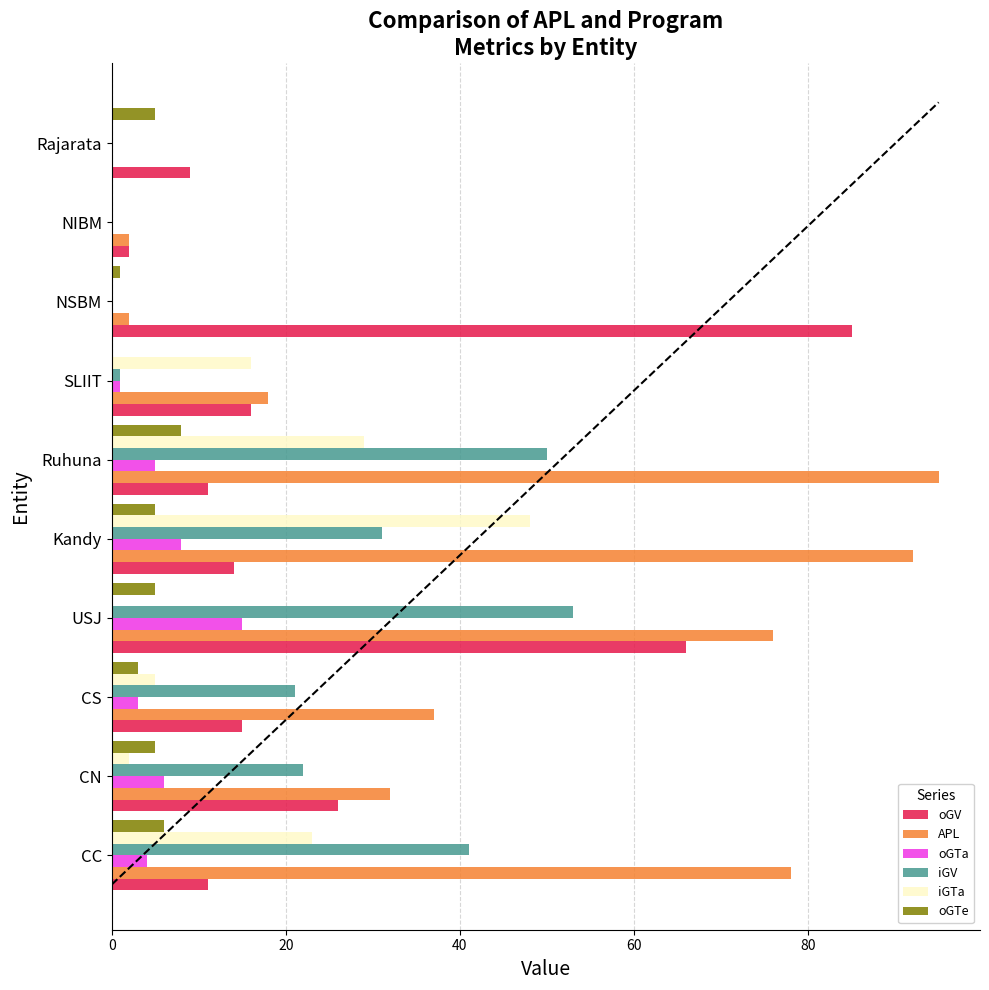

What are all the series names shown in the legend?

oGV, APL, oGTa, iGV, iGTa, oGTe